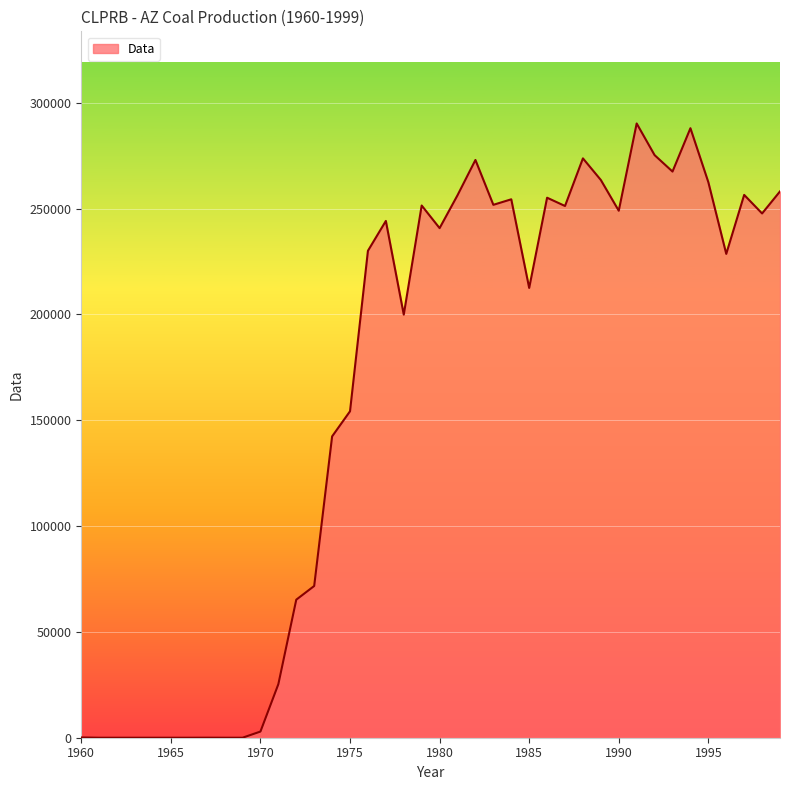

What is the difference between the maximum and minimum values?

290251.1